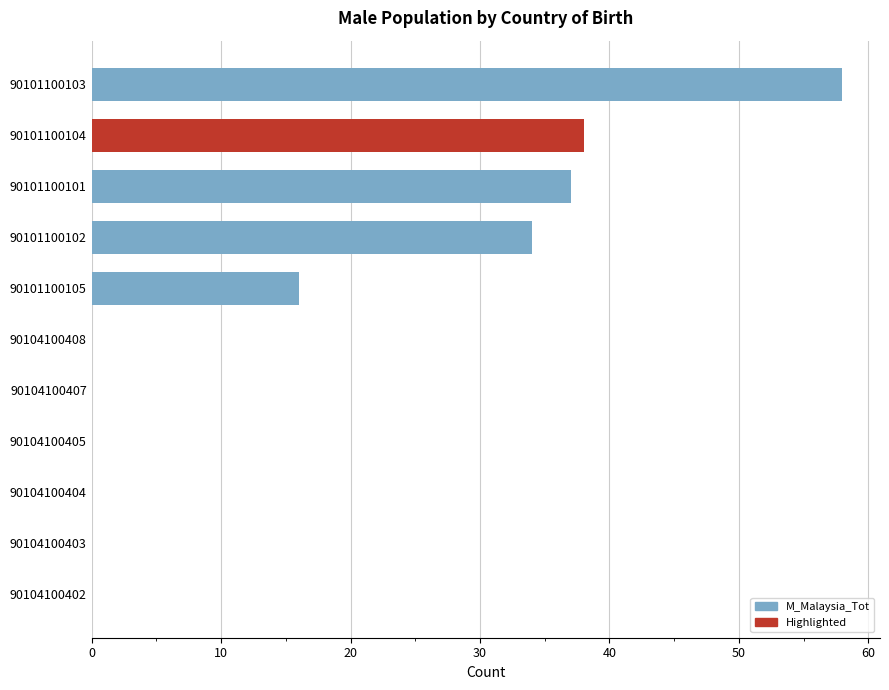

True or false: the data shows 0 at 90104100403.

True